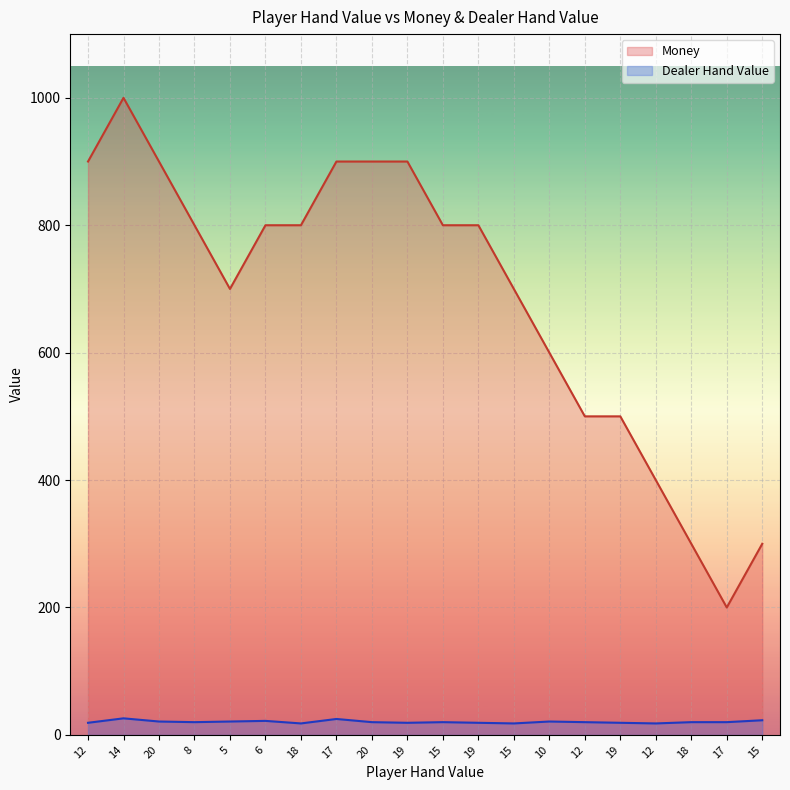

At how many categories does at least one series exceed 85?

20